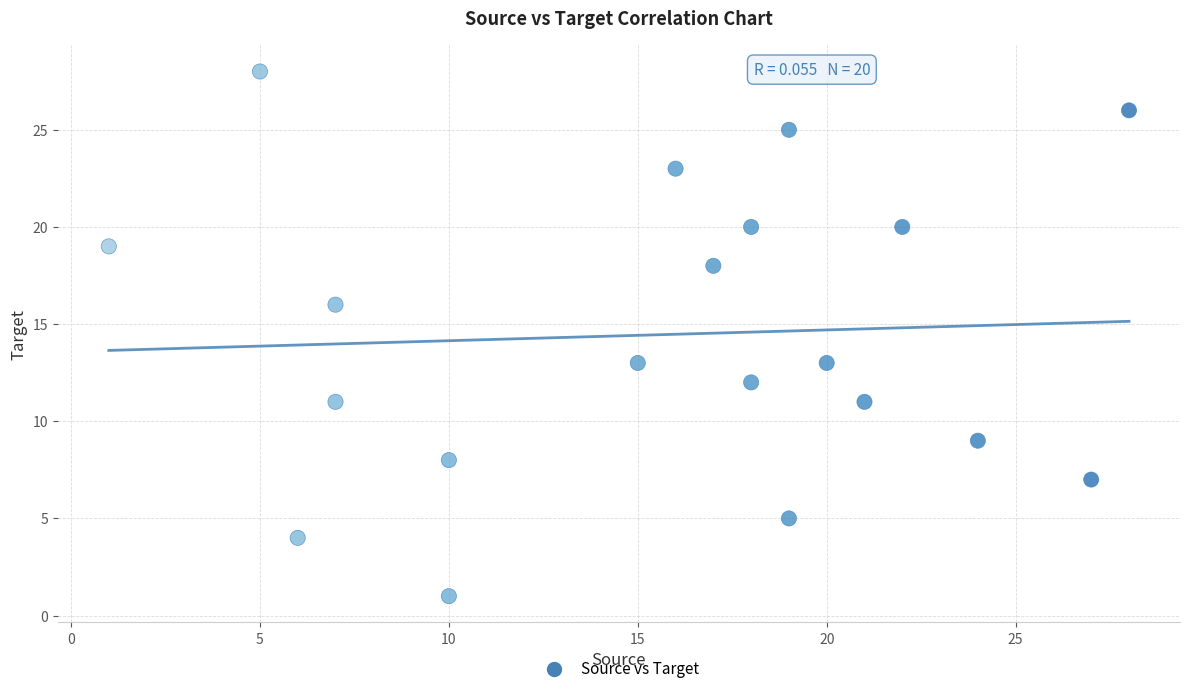

What is the range of Y values (max minus min)?

27